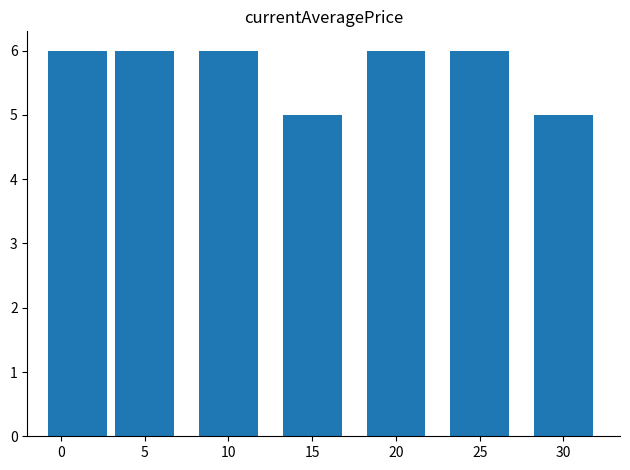

What is the greatest value displayed?

6